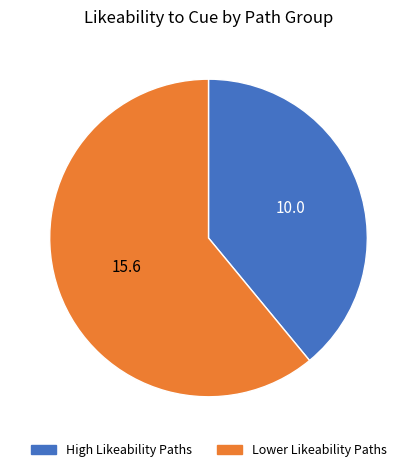

Does any single category account for the majority?

Yes